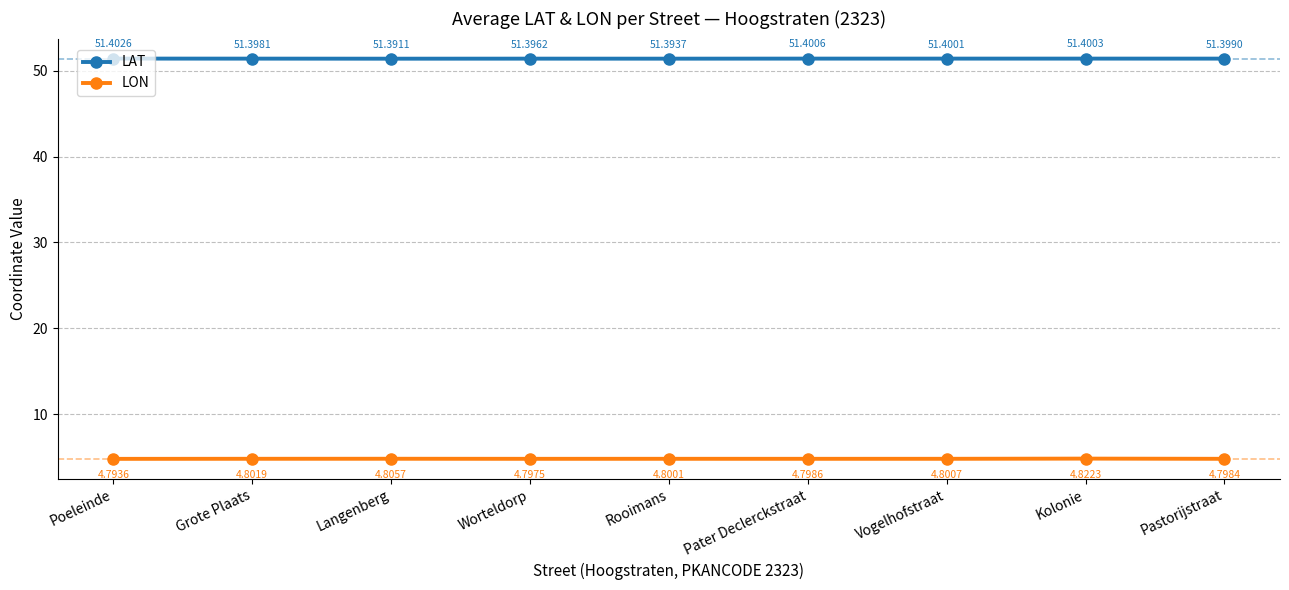

Rank the series by their maximum value, from lowest to highest.

LON, LAT